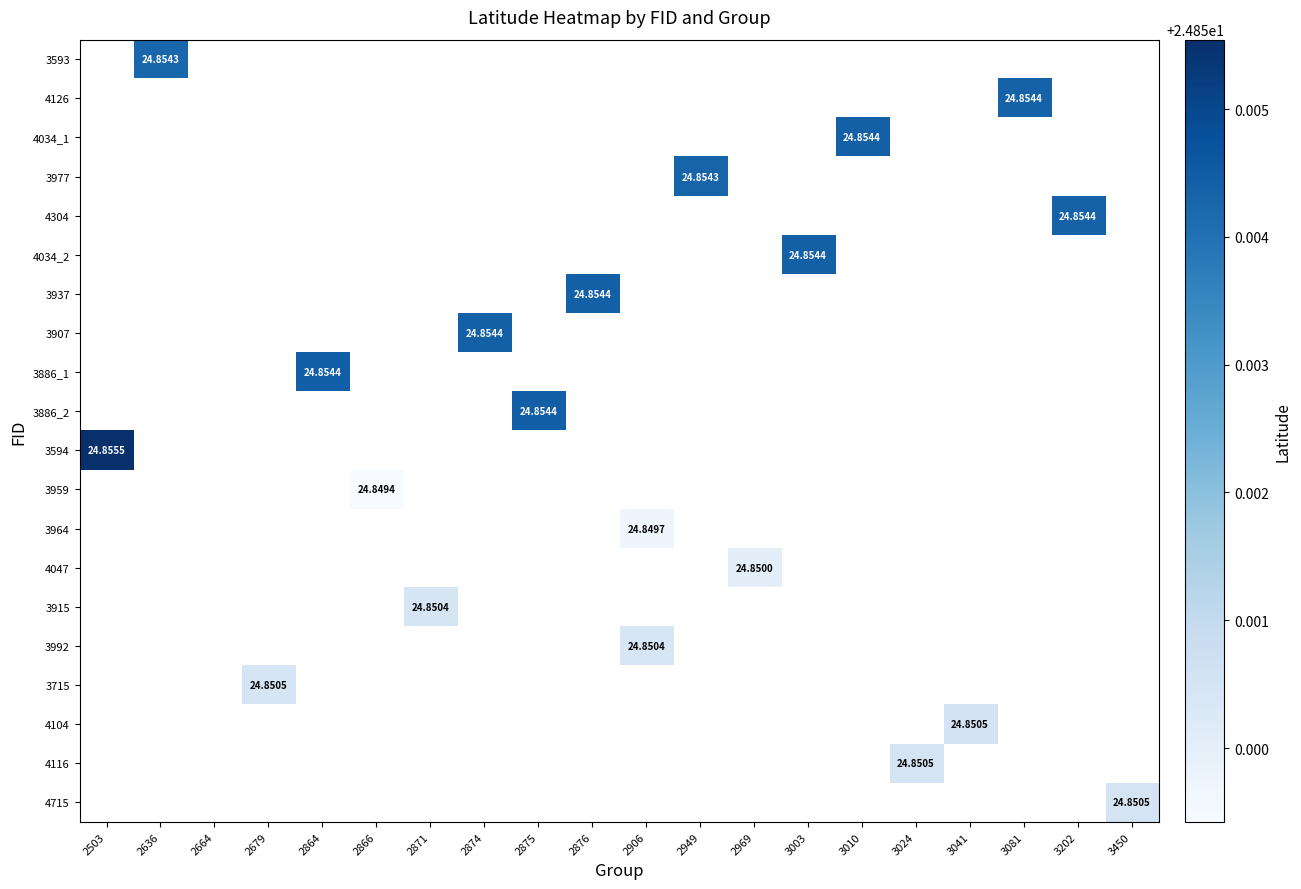

At which label does 3959 reach its minimum?

2503